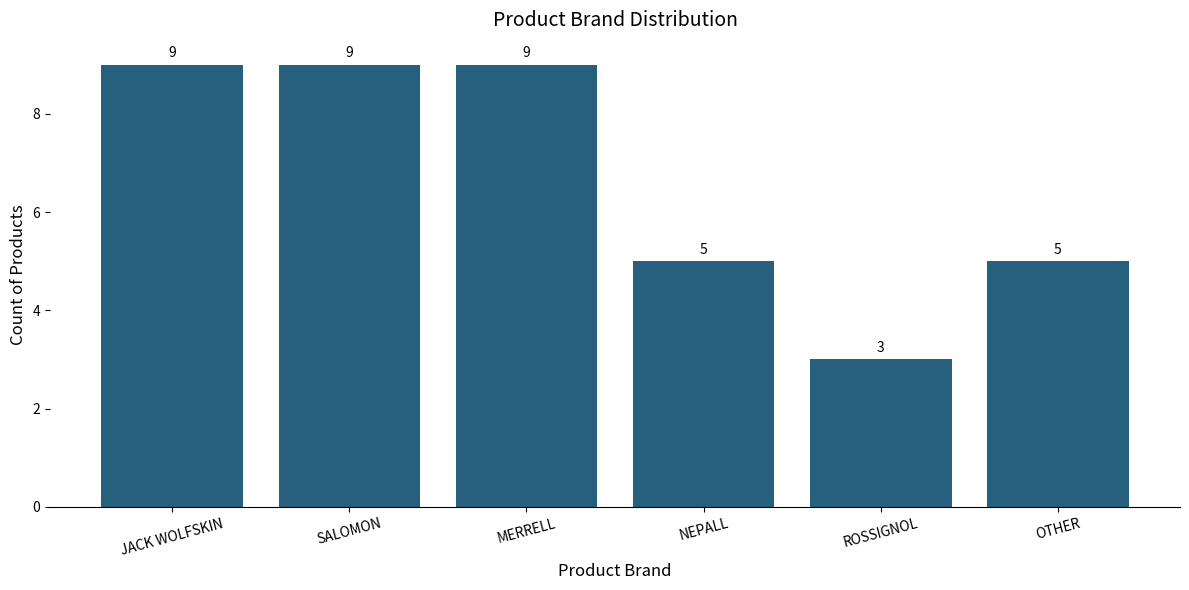

What is the sum of the values at NEPALL and ROSSIGNOL?

8